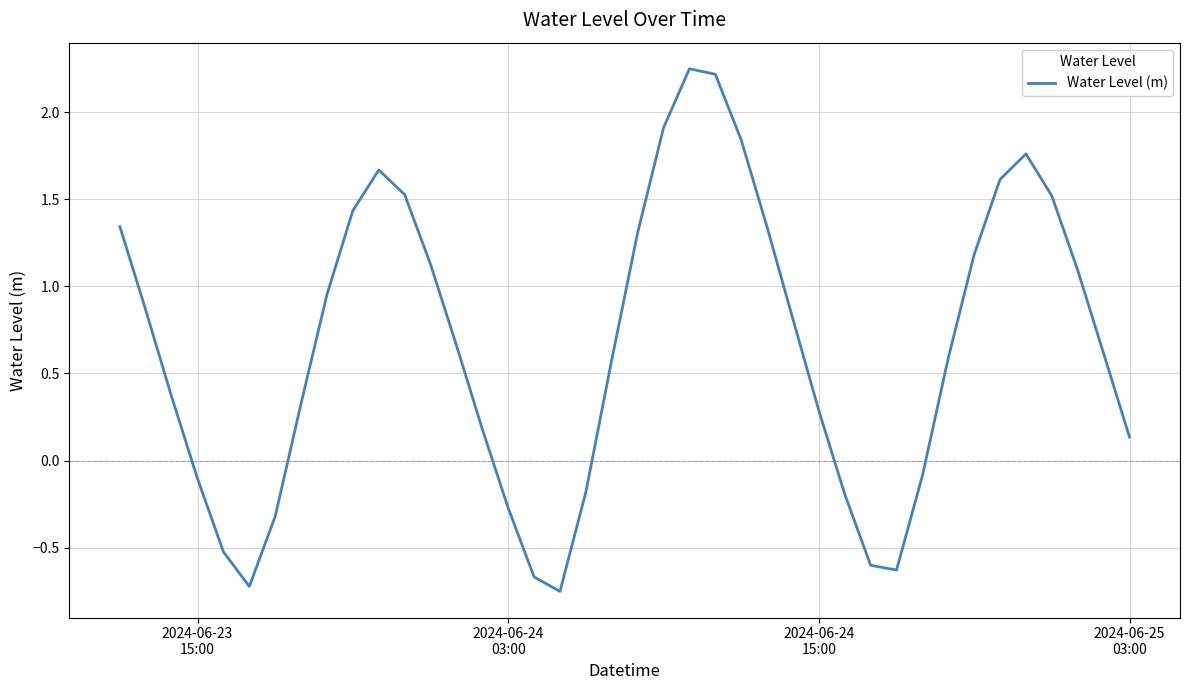

How many lines are shown in the chart?

1